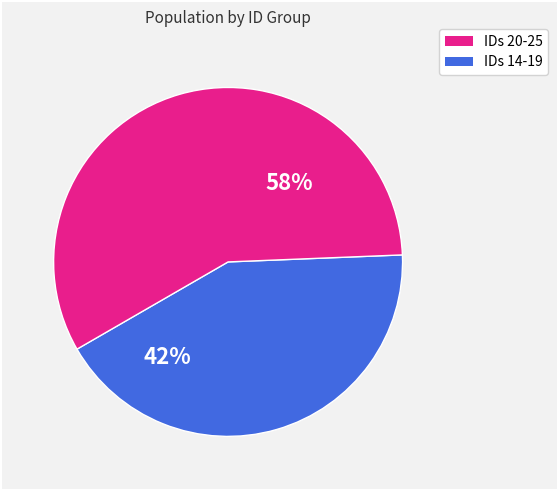

Is there a majority slice in this chart?

Yes